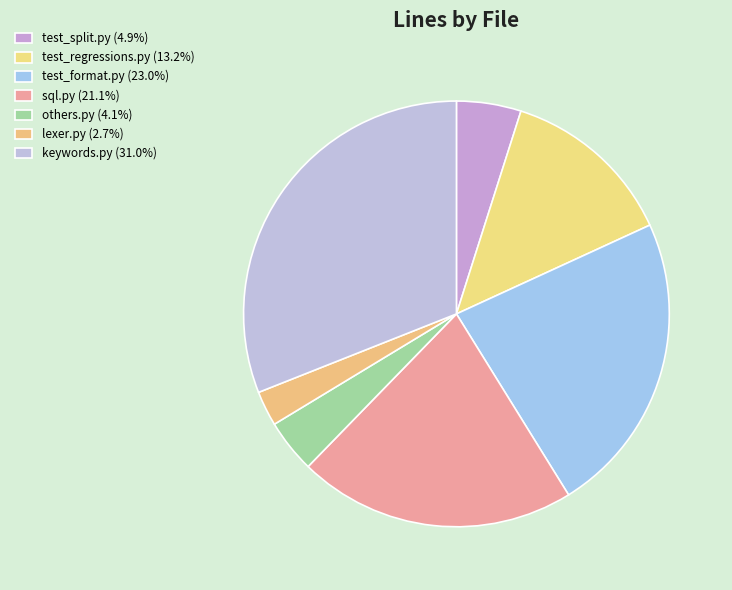

How many slices are in this pie chart?

7